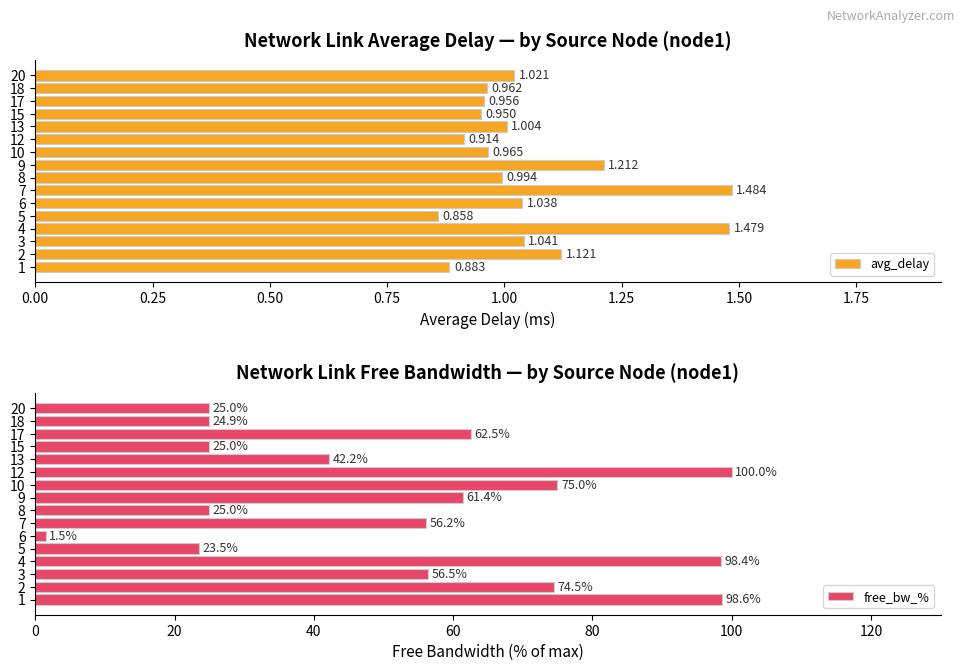

At which label does free_bw_% reach its peak?

12